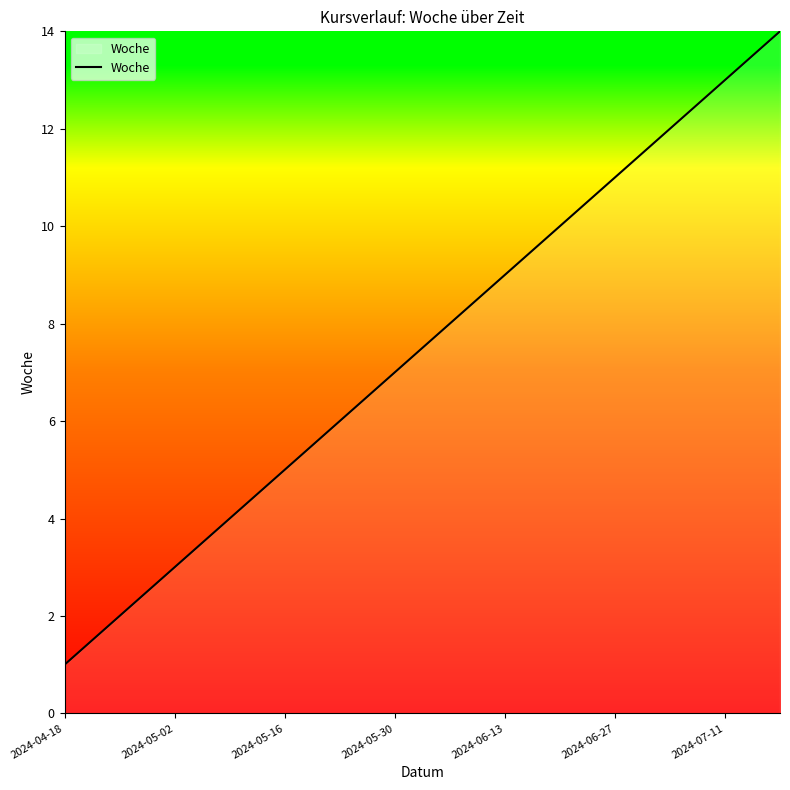

What is the difference between the maximum and minimum values?

13